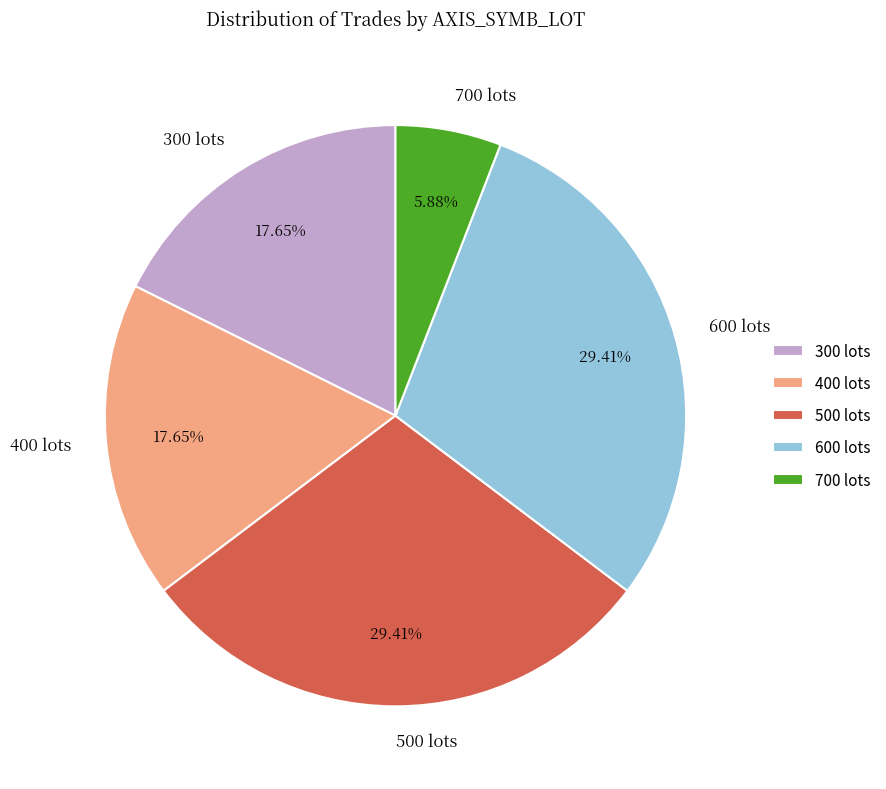

Approximately how many times larger is the value at 600 lots compared to 700 lots?

5.0